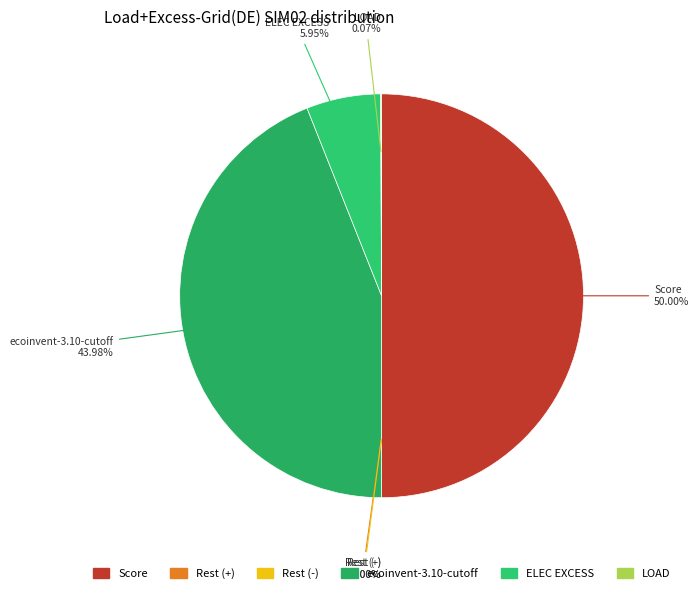

Does Score represent more than half of the total?

No